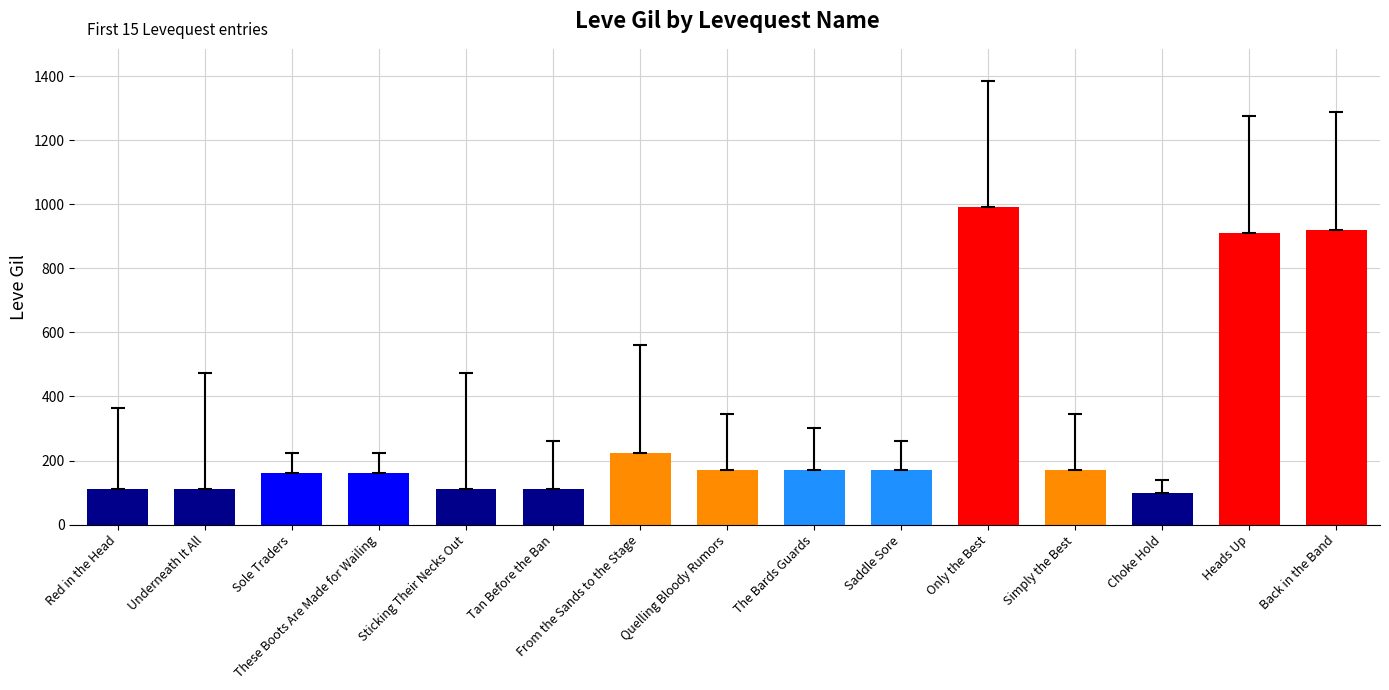

What is the difference between the maximum and minimum values?

890